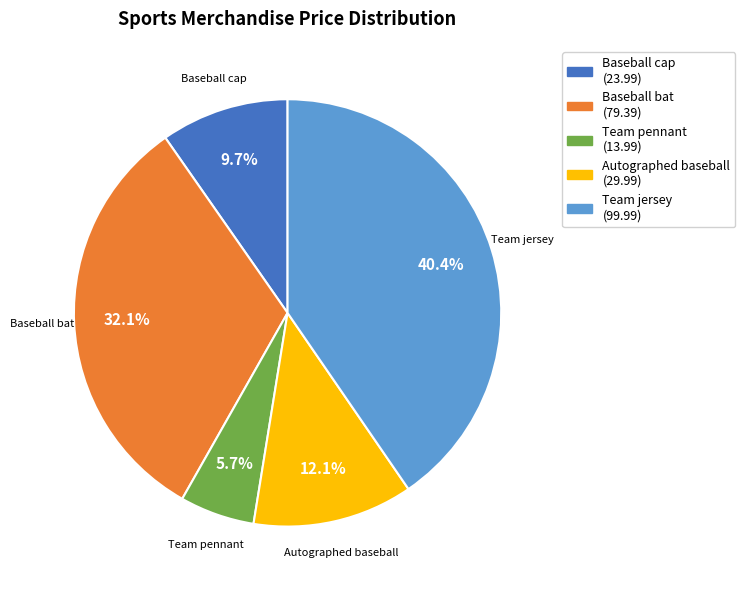

How many segments does this pie chart have?

5